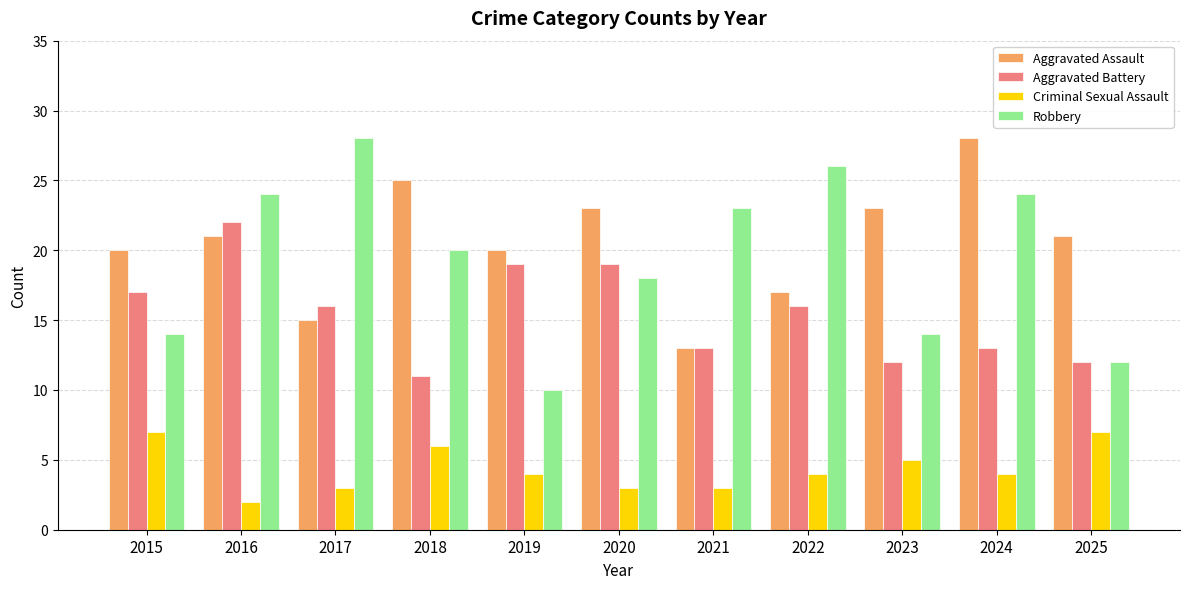

Rank the series at 2018 from highest to lowest value.

Aggravated Assault, Robbery, Aggravated Battery, Criminal Sexual Assault